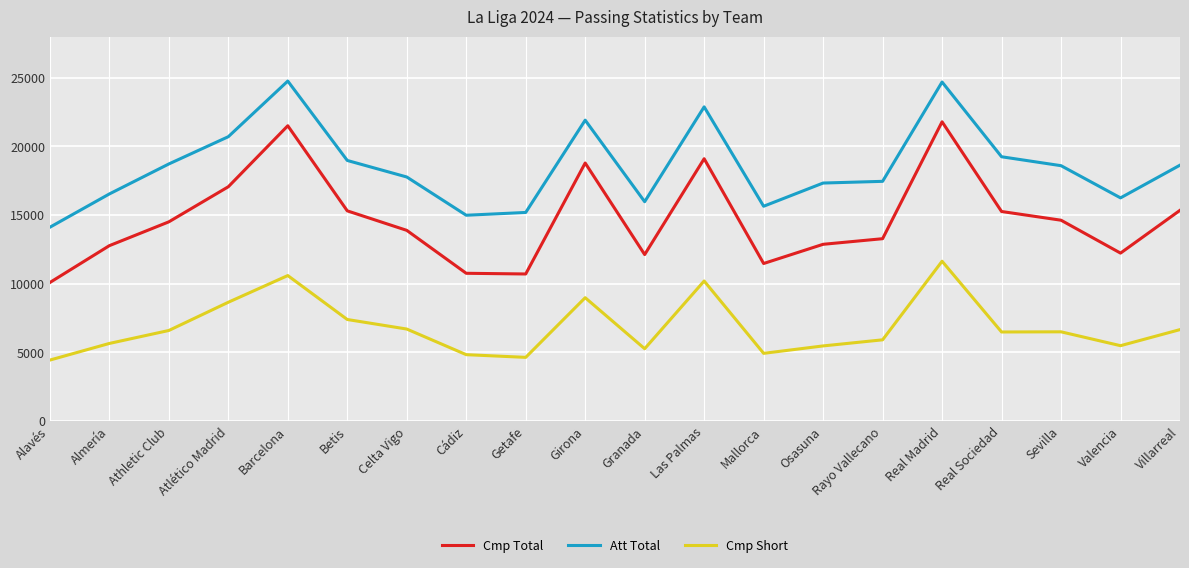

What are all the series names shown in the legend?

Cmp Total, Att Total, Cmp Short